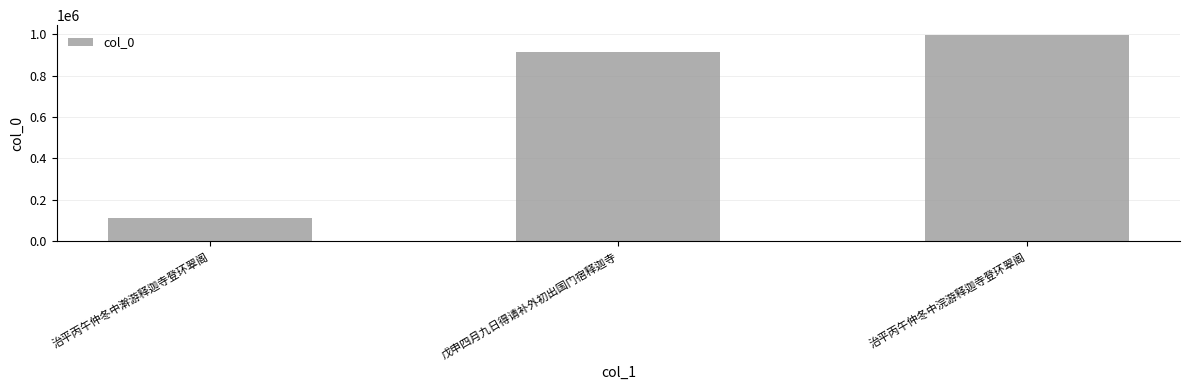

Reading right to left, extract all data points from this chart.

993604	914184	113105